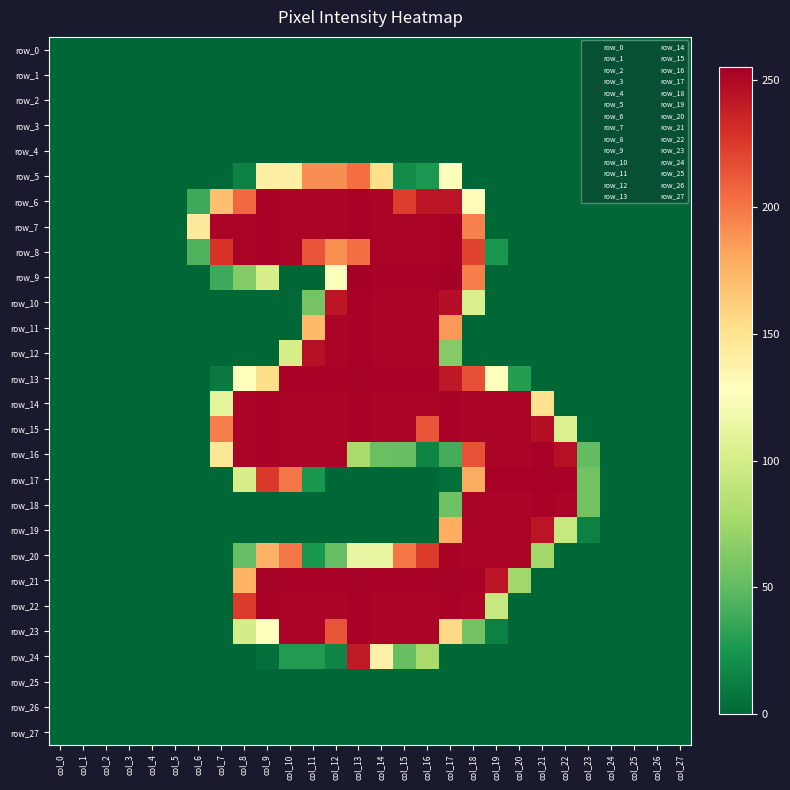

At which category is the sum across all series the highest?

col_13